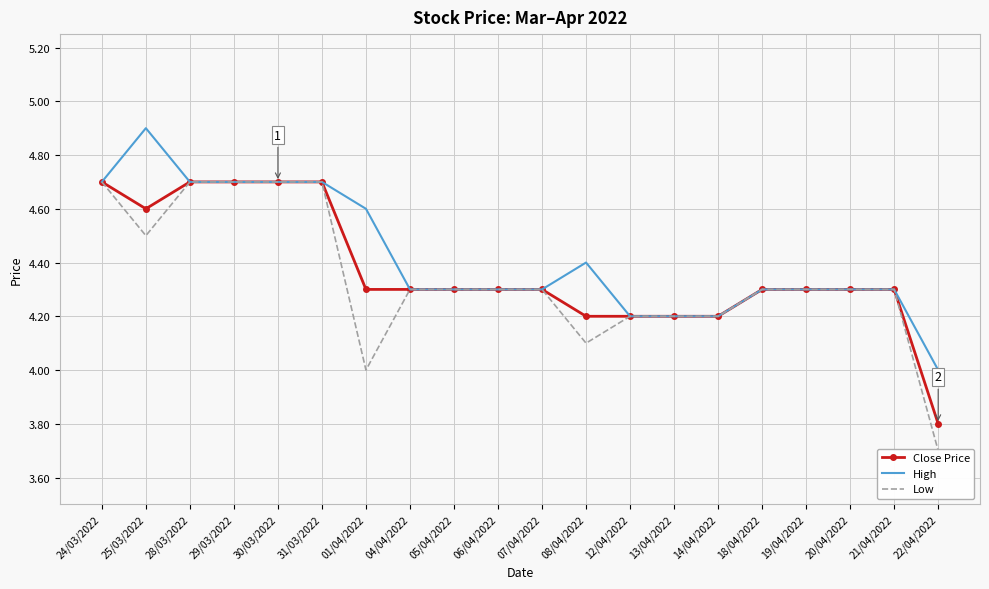

Where is High nearest to the value 4?

22/04/2022